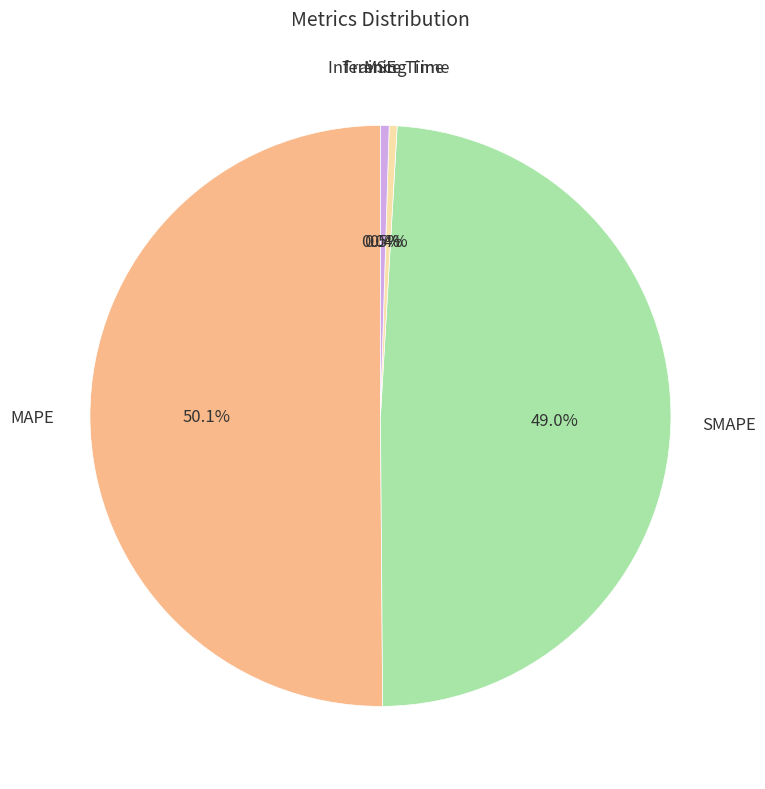

Which slice is the largest?

MAPE